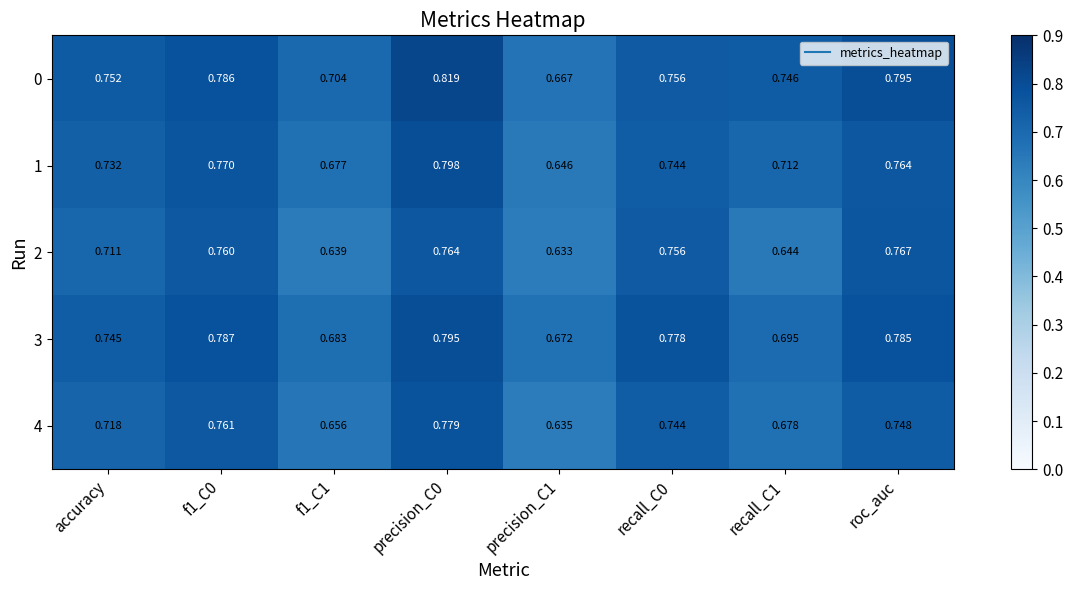

Is the value of 4 at accuracy greater than the value of 3 at roc_auc?

No